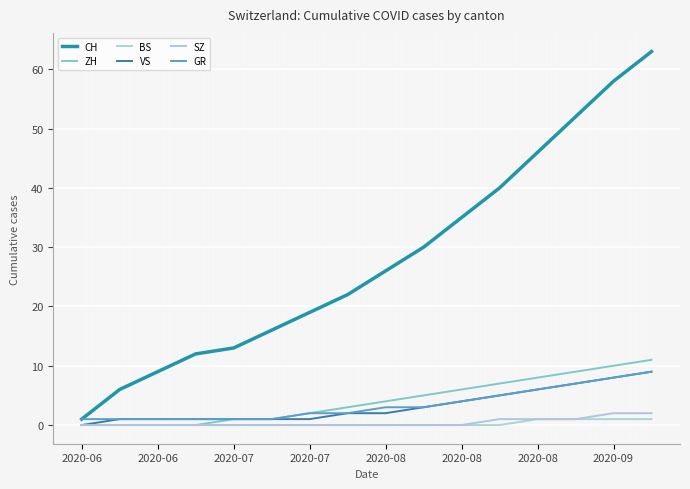

Does the chart have visible grid lines?

Yes